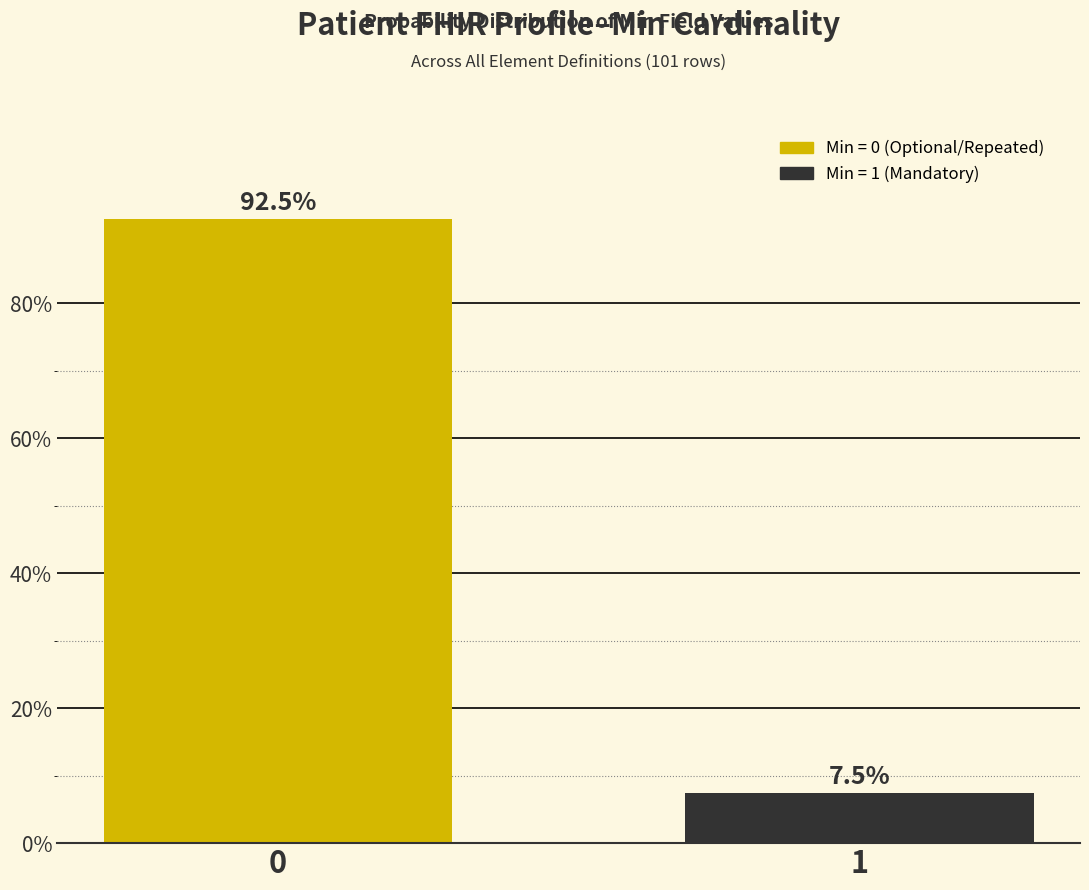

Reading left to right, transcribe all the data shown in this chart.

0=92.5	1=7.5